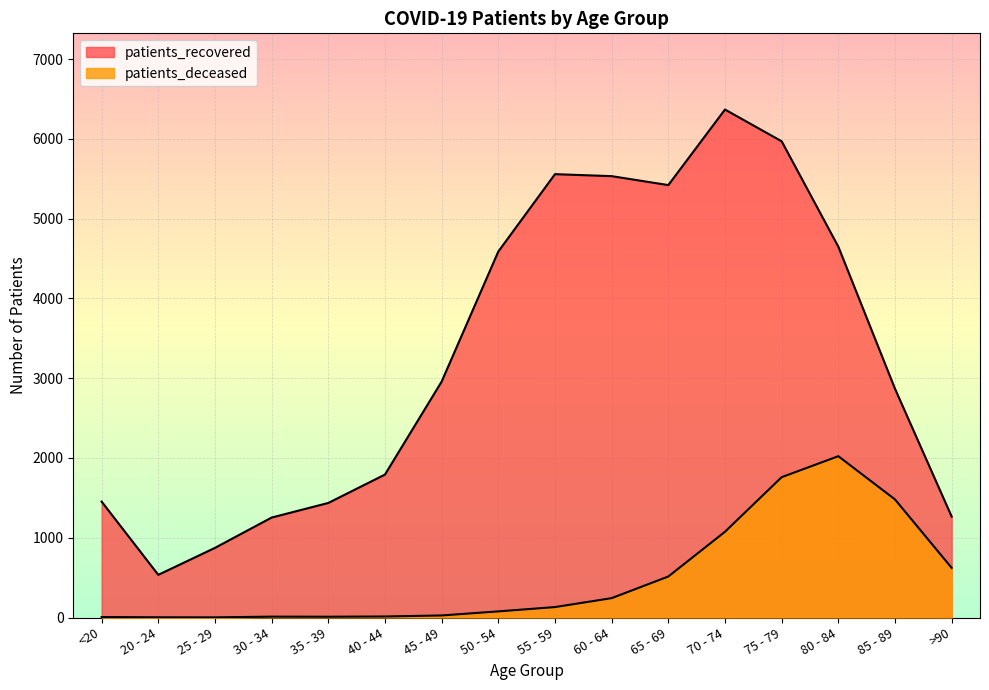

Is it true that patients_deceased equals 3 at 20 - 24?

True